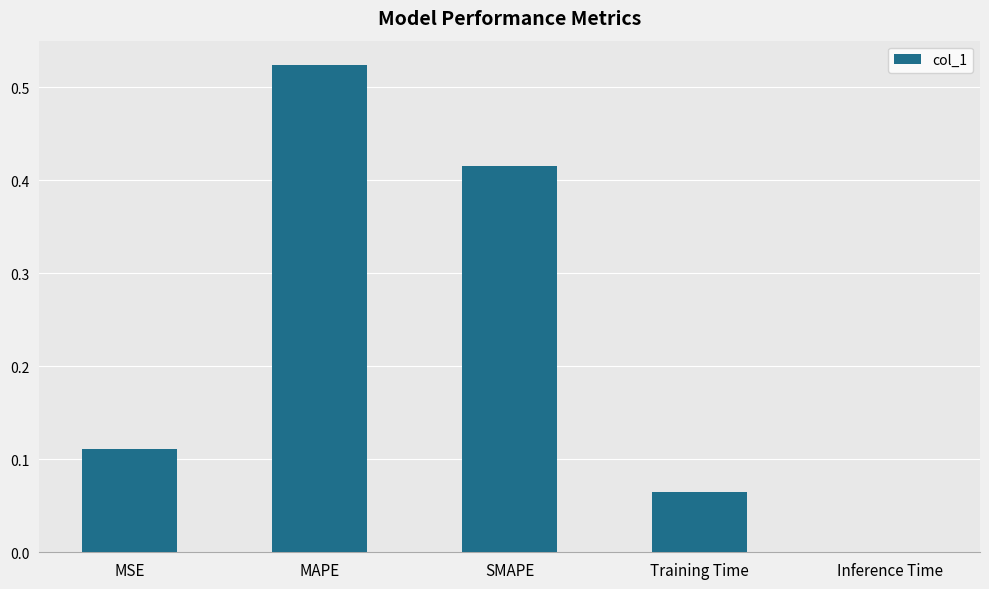

What is the sum of all values?

1.1